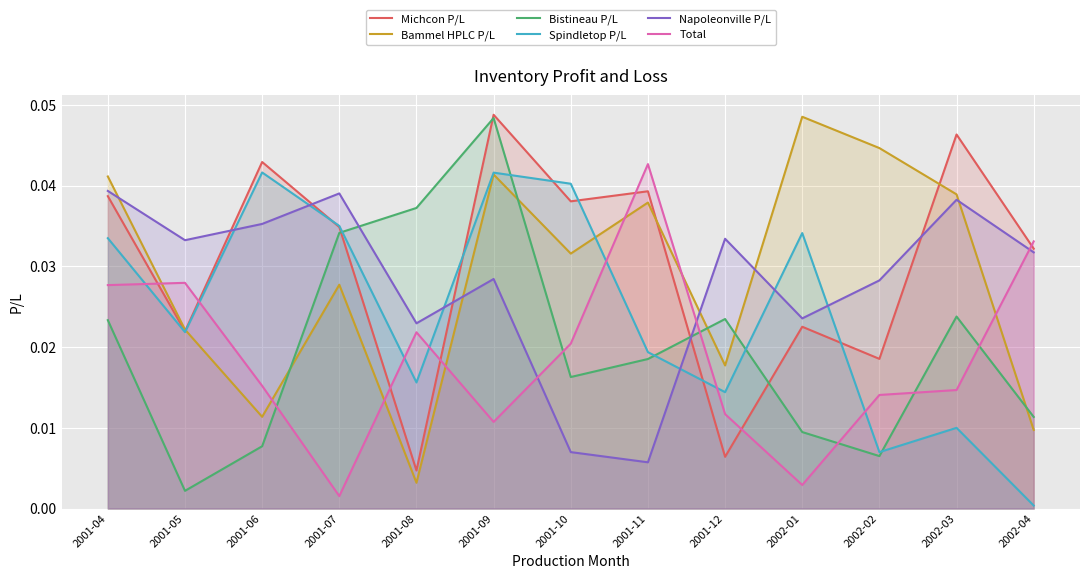

List the series in order of their peak value, highest first.

Michcon P/L, Bammel HPLC P/L, Bistineau P/L, Total, Spindletop P/L, Napoleonville P/L